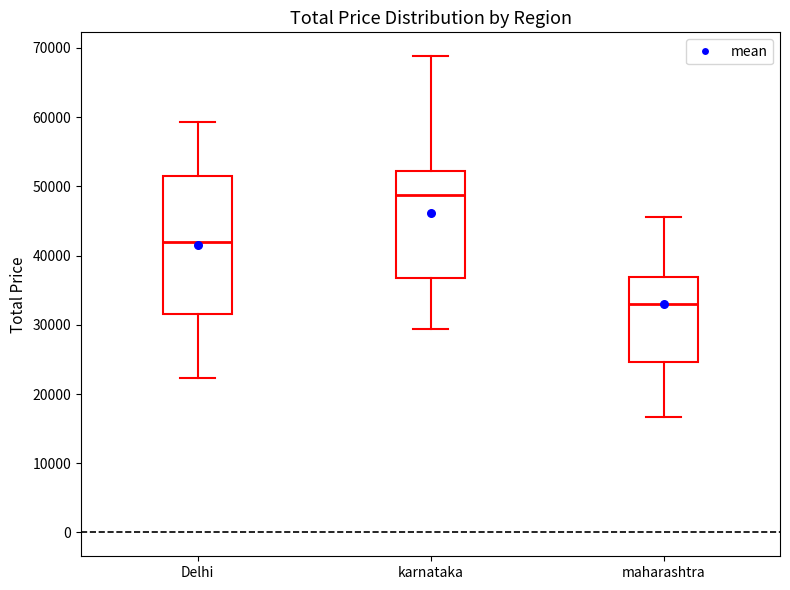

Reading left to right, read every box against the y-axis: the position of its median line, the range the box covers, and the ends of its whiskers. The values are not printed on the chart, so give them approximately, as read against the axis.

Delhi: median 42000, box 32000 to 51000, whiskers 22000 to 59000
karnataka: median 49000, box 37000 to 52000, whiskers 29000 to 69000
maharashtra: median 33000, box 25000 to 37000, whiskers 17000 to 46000